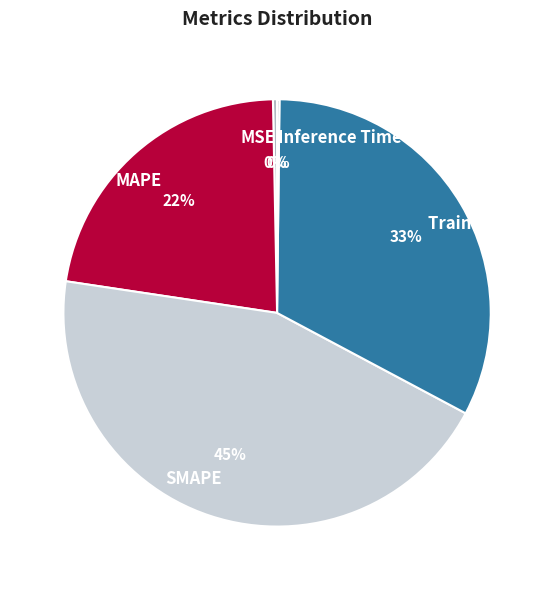

Combined, do SMAPE and MAPE account for over 50%?

Yes